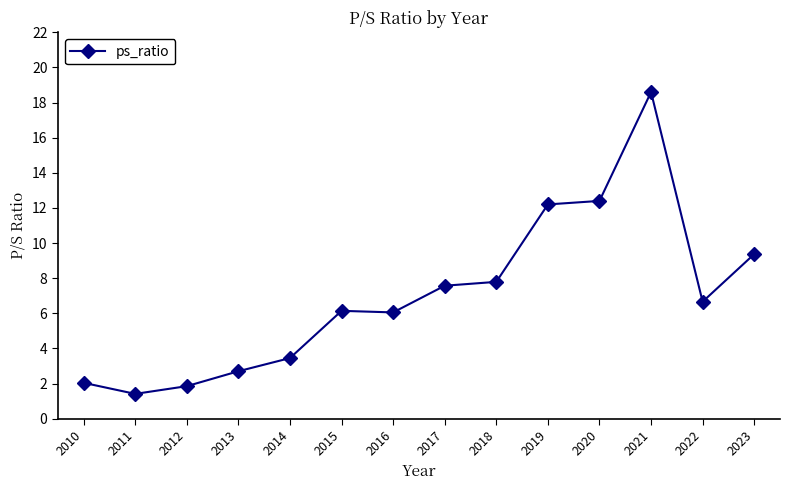

What is the greatest value displayed?

18.6